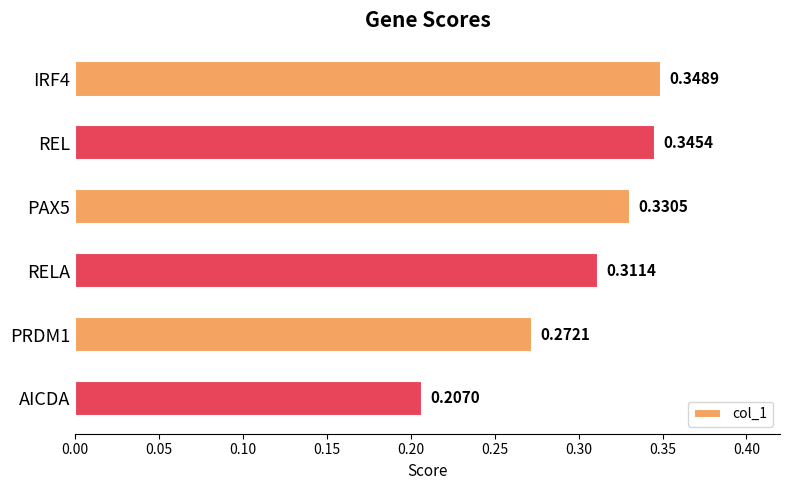

What is the label of the 5th bar from the bottom?

REL